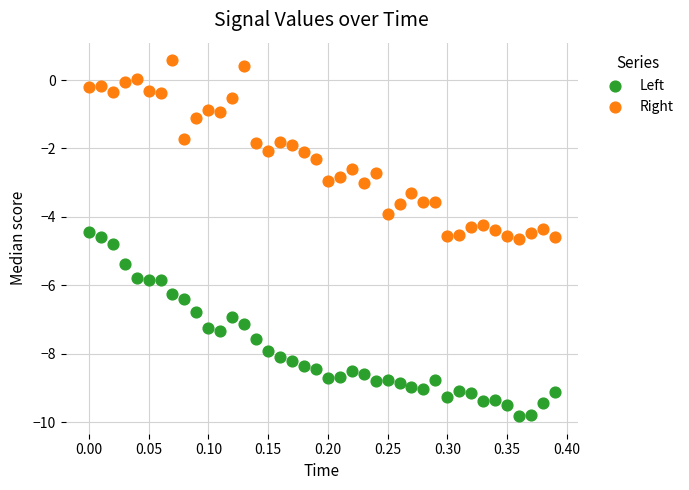

Across all data points, what is the range of X values (max minus min)?

0.4